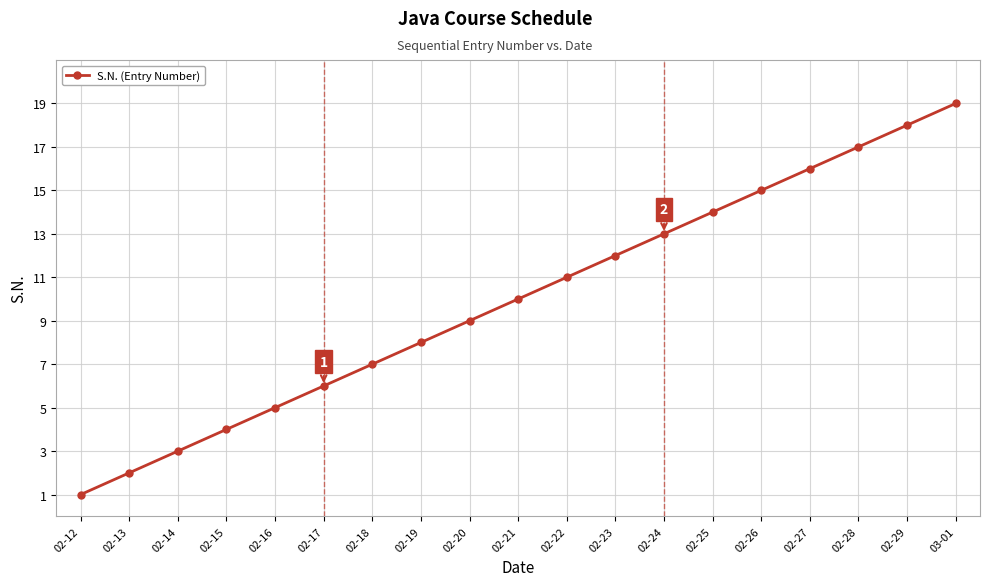

What is the change in value from 02-16 to 02-25?

+9